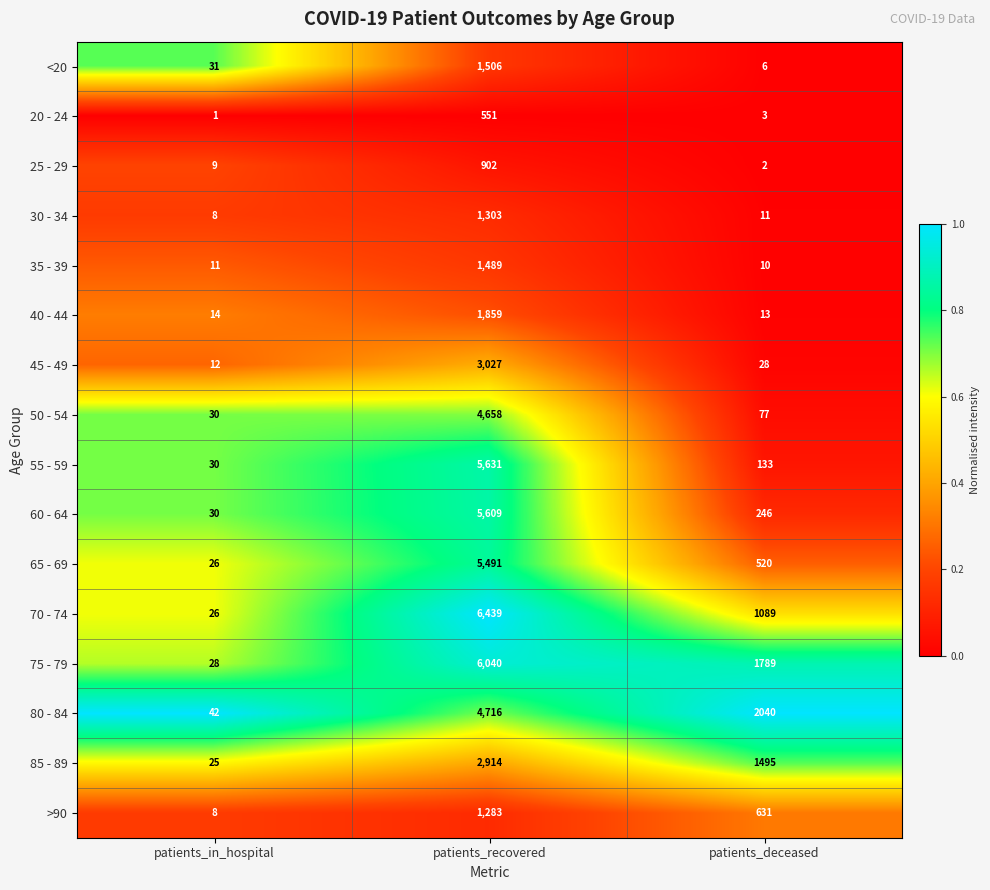

What is the maximum value for 75 - 79?

6040